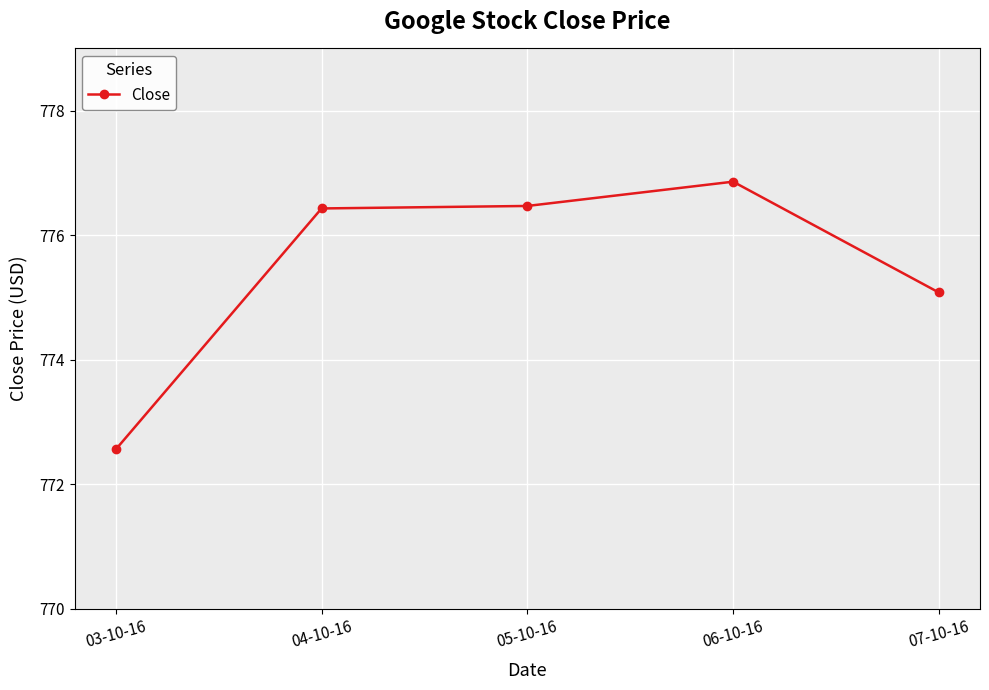

Which has a higher value, 03-10-16 or 04-10-16?

04-10-16